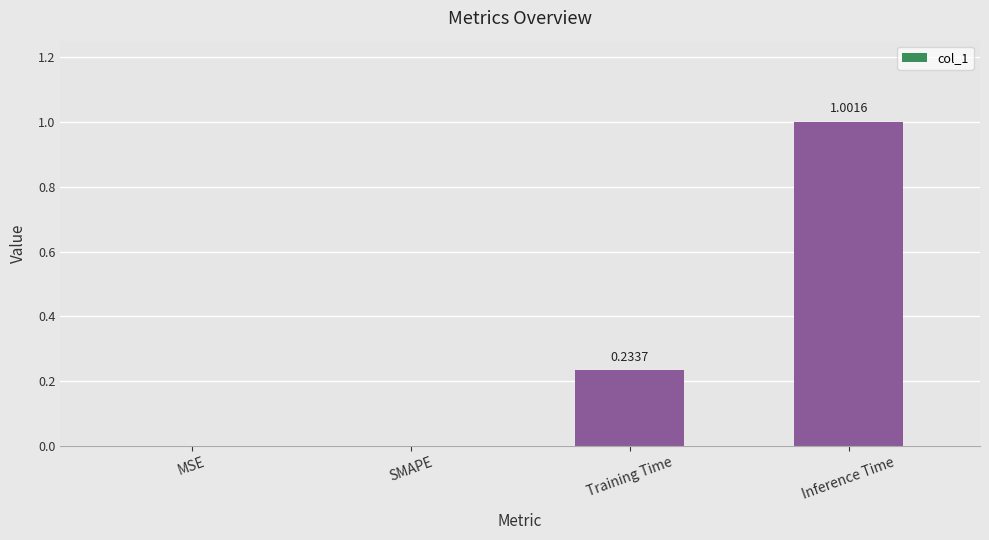

Which category has the highest value across all series?

Inference Time